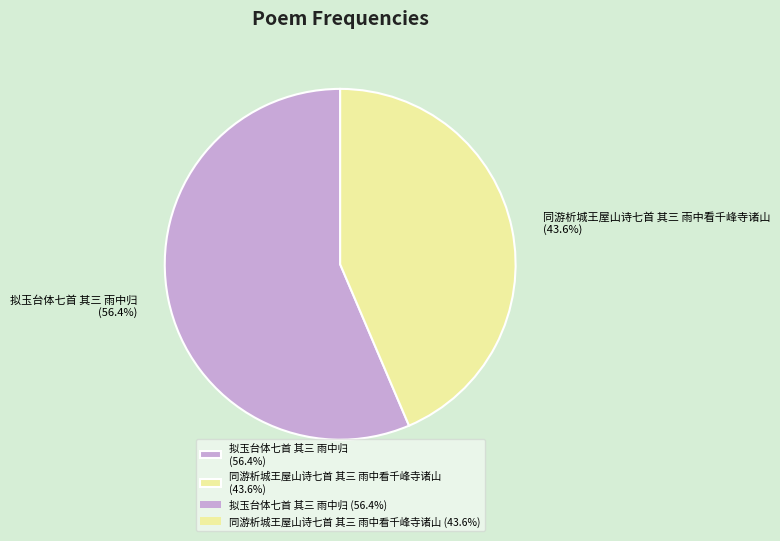

Is it true that 拟玉台体七首 其三 雨中归 is 56% of the pie?

True